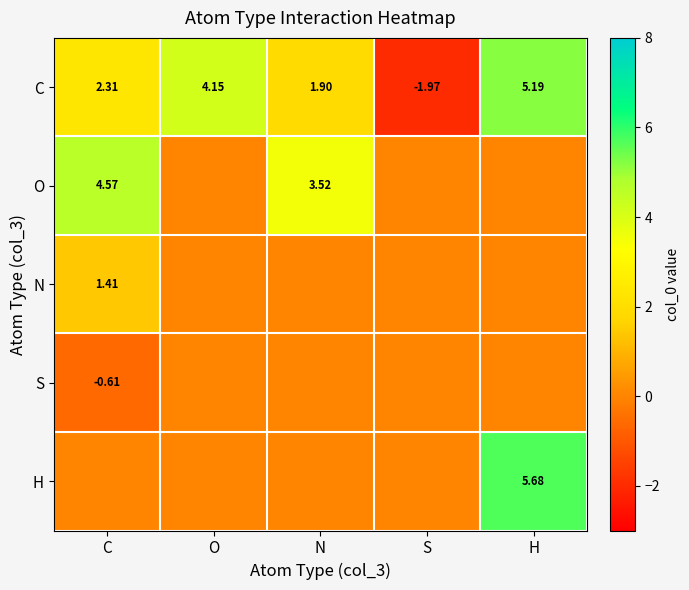

What is the difference between the maximum and minimum values in the N series?

1.4